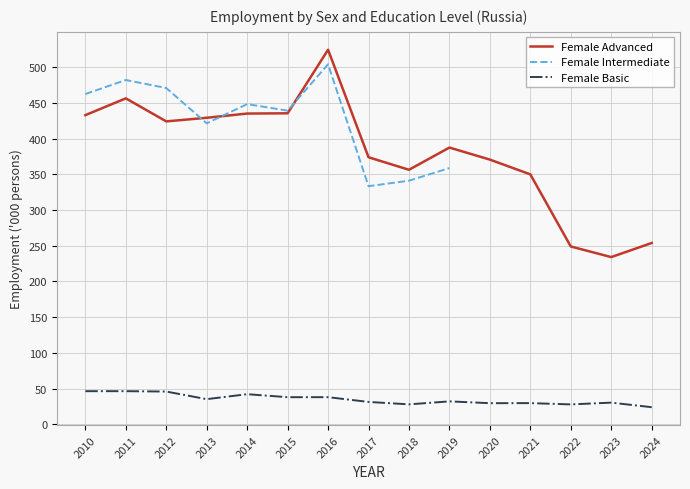

What is the difference between the highest and lowest values at 2013?

394.0